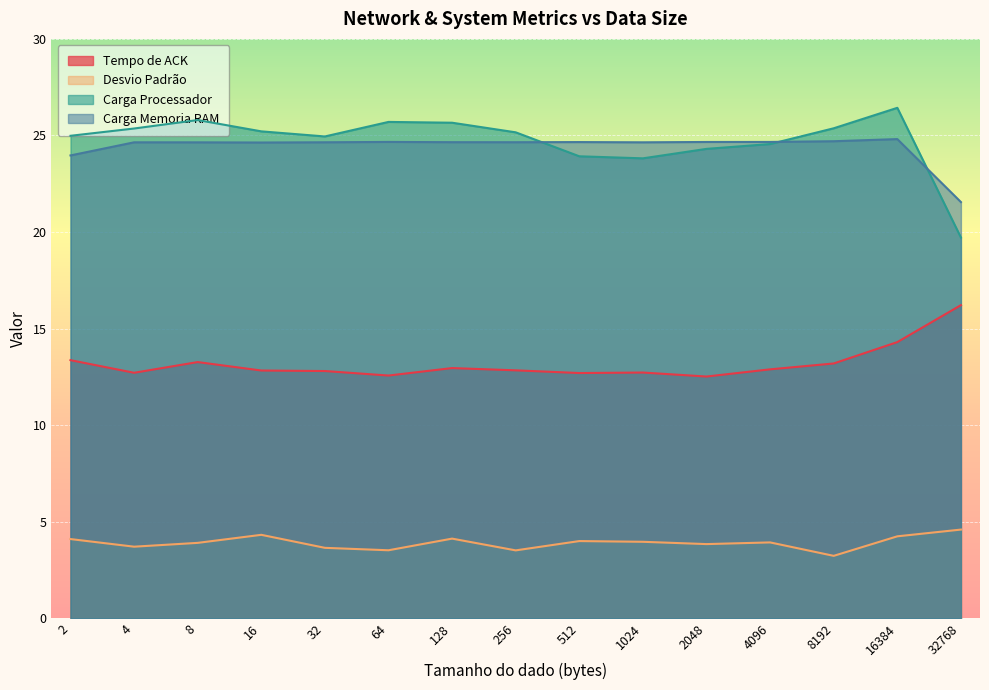

Read the Tempo de ACK value at 256.

12.8